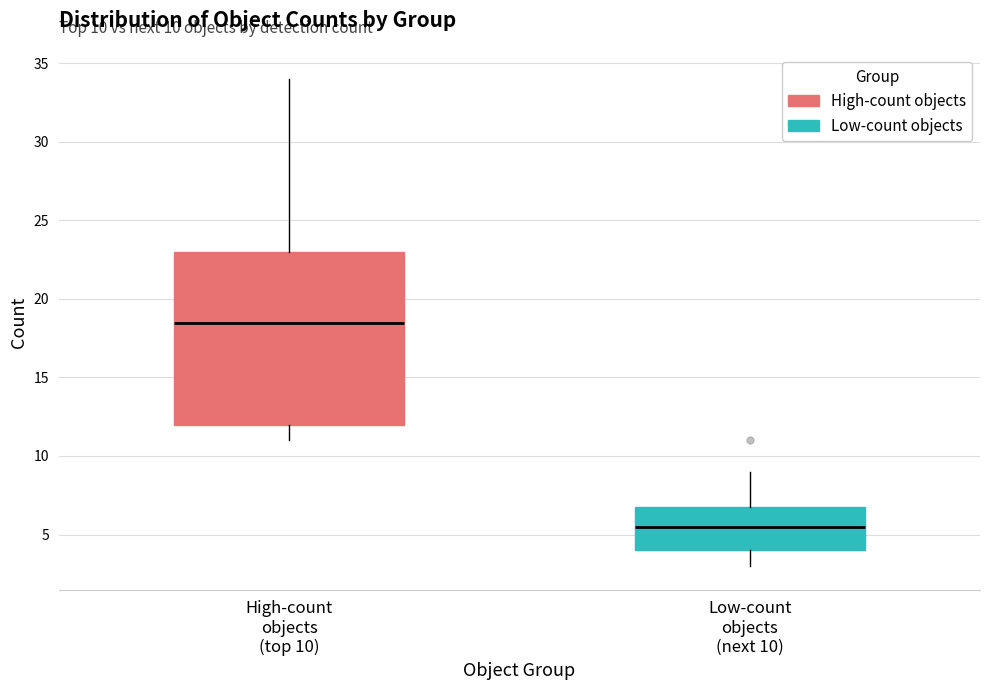

Comparing the boxes themselves (not the whiskers), which one is the tallest?

High-count objects (top 10)